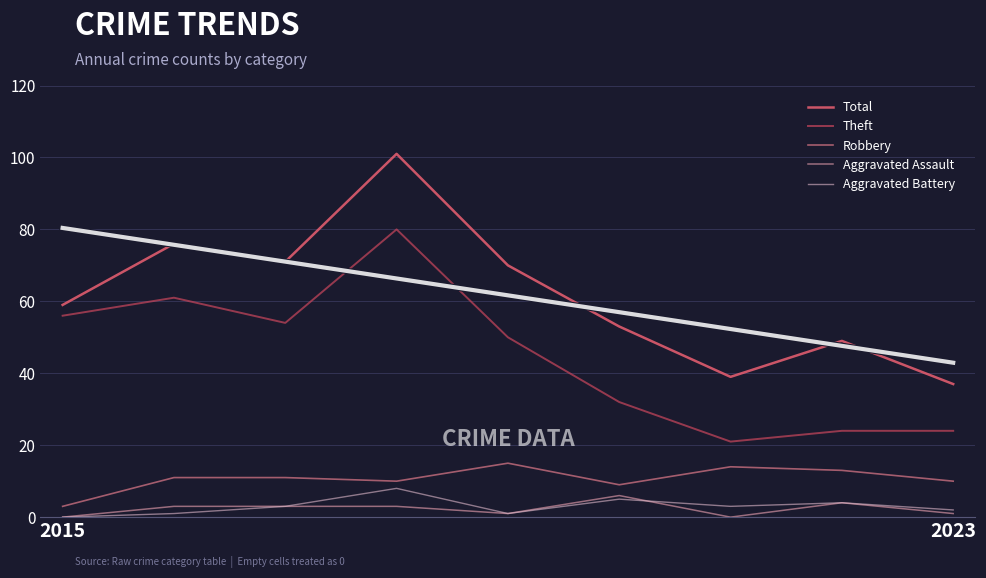

Reading right to left, list all the values displayed in this chart.

Total: 37	49	39	53	70	101	71	76	59
Theft: 24	24	21	32	50	80	54	61	56
Robbery: 10	13	14	9	15	10	11	11	3
Aggravated Assault: 1	4	0	6	1	3	3	3	0
Aggravated Battery: 2	4	3	5	1	8	3	1	0